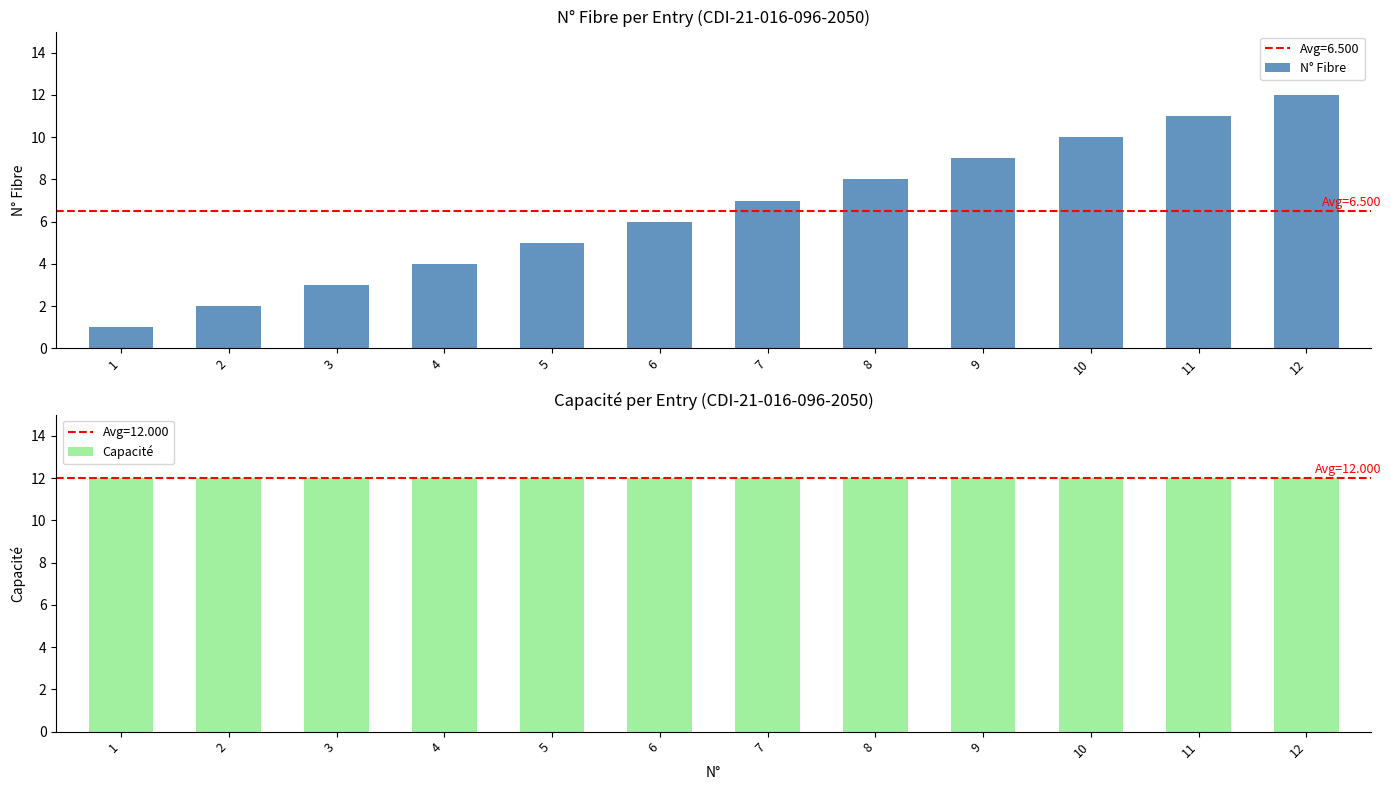

How many values in the N° Fibre series exceed 7?

5